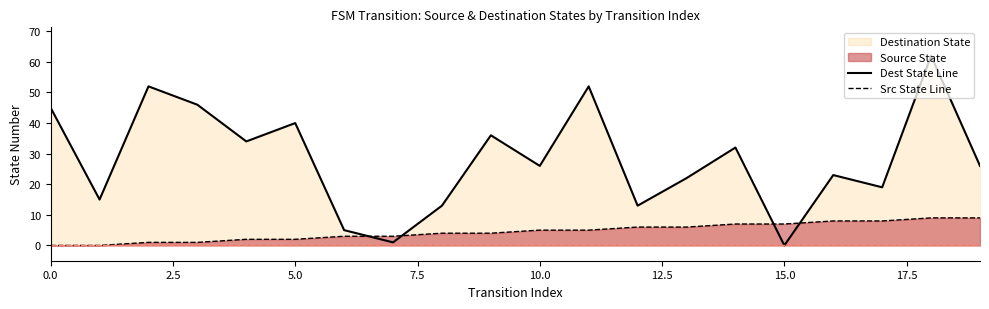

At which category does the chart reach its minimum across all series?

15